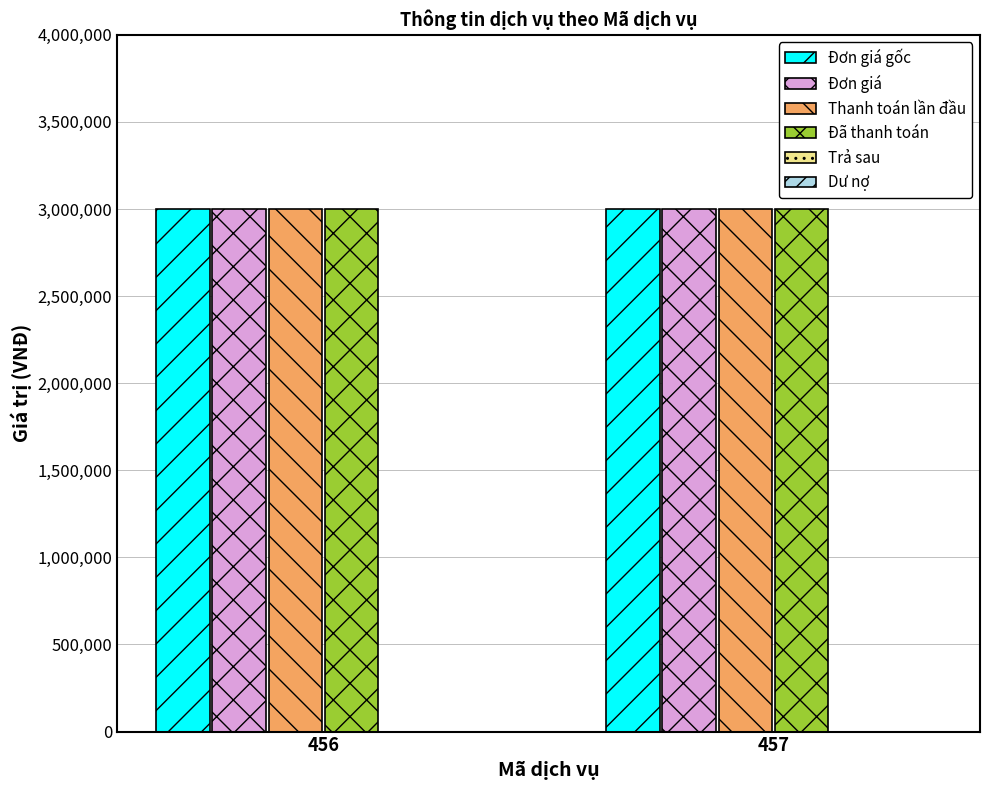

Are the bars horizontal?

No